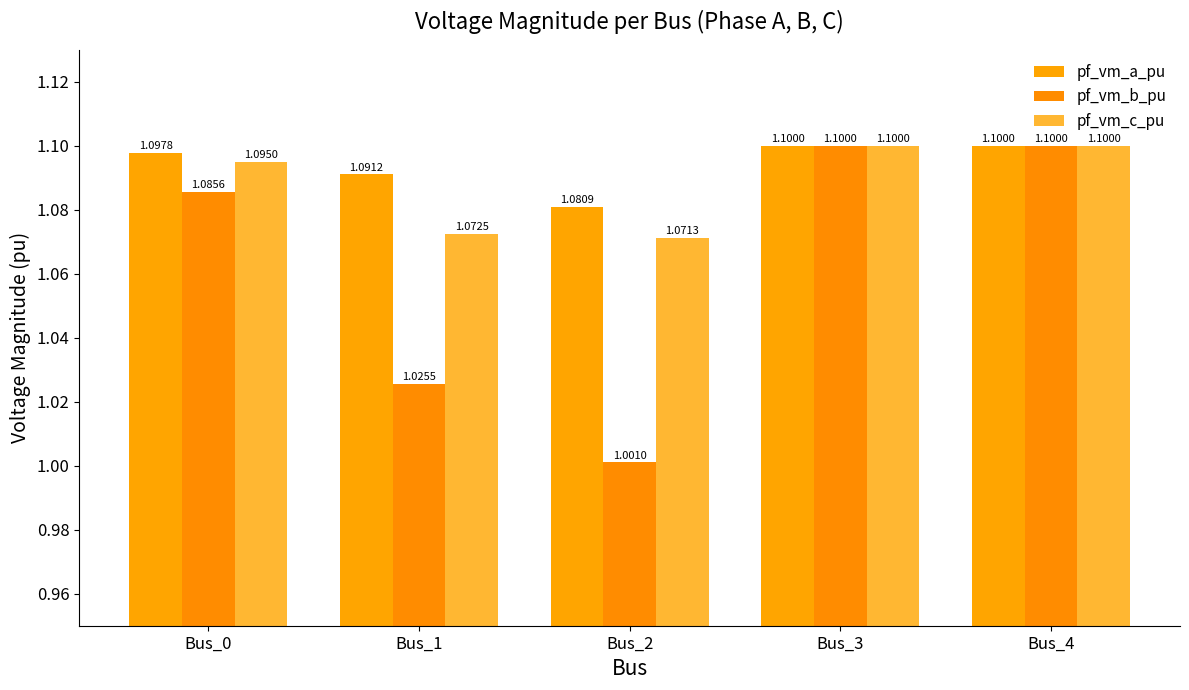

What is the sum of all pf_vm_a_pu values?

5.5